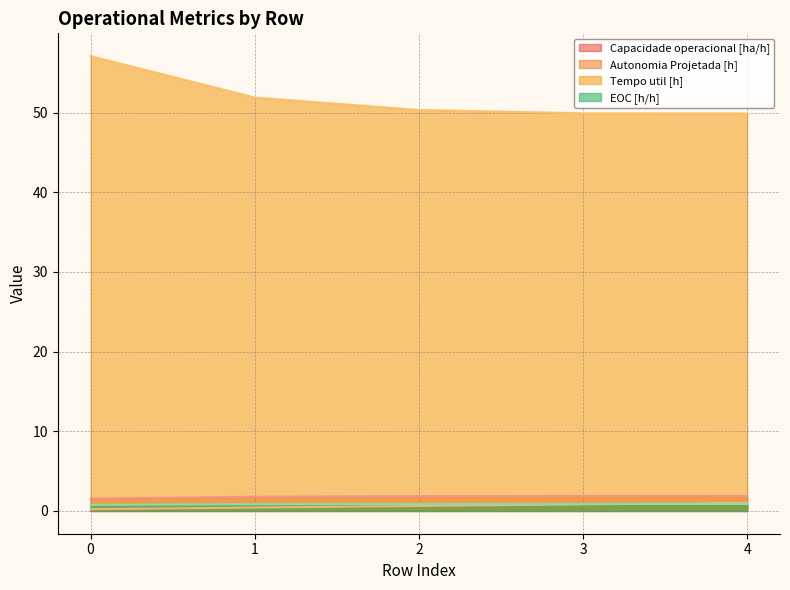

Which series changed the most between 0 and 1?

Tempo util [h]